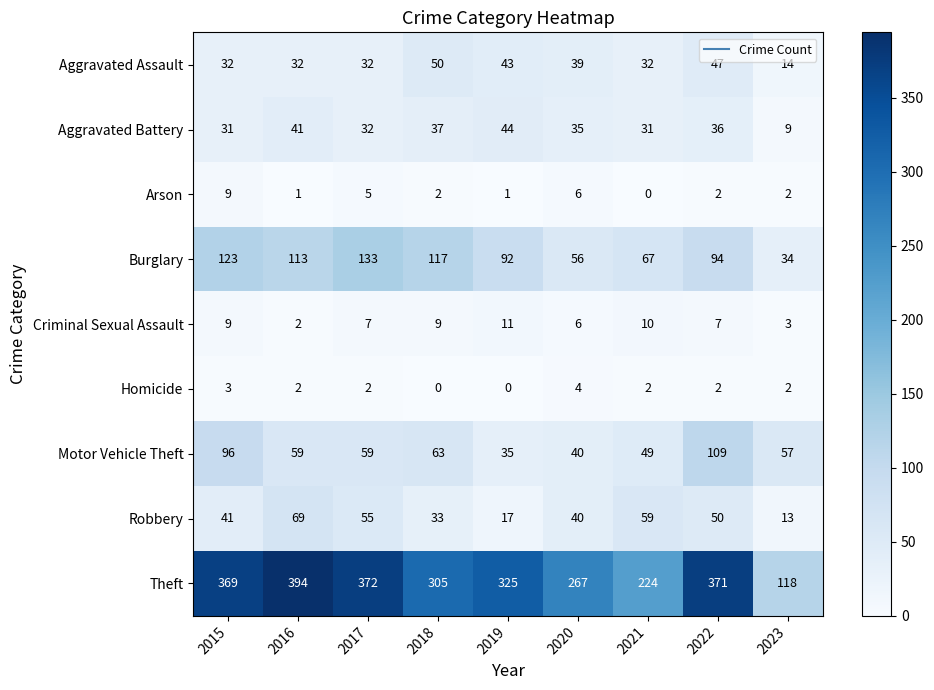

Which series changed the most between 2018 and 2020?

Burglary